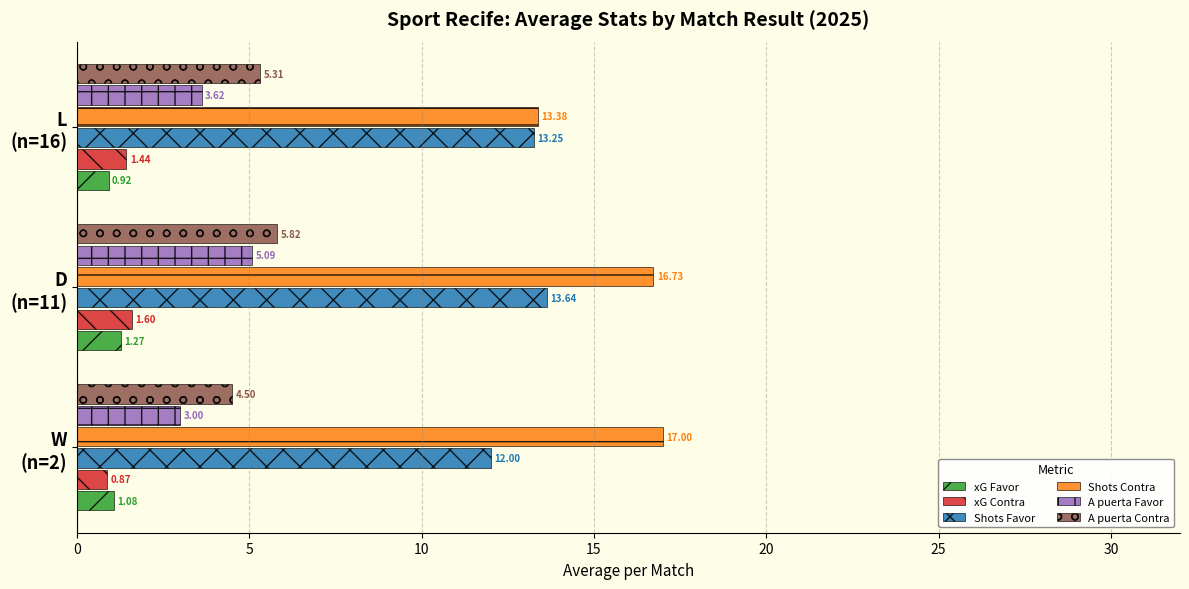

Which series has the widest spread of values?

Shots Contra